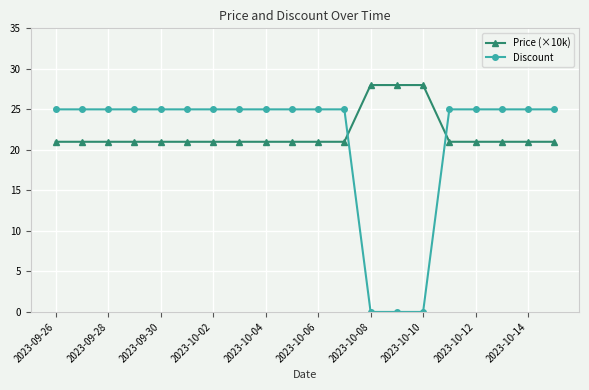

Which series has the widest spread of values?

Discount